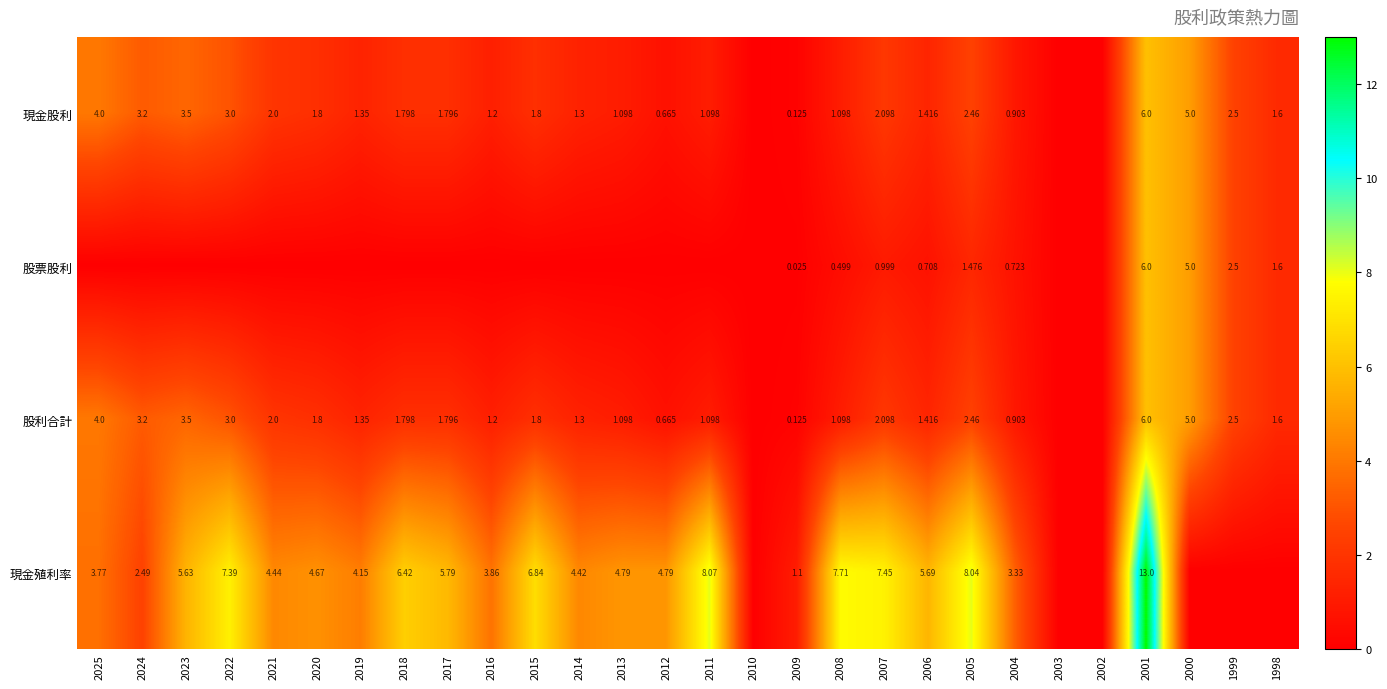

Rank the categories by 現金股利 value from highest to lowest.

2001, 2000, 2025, 2023, 2024, 2022, 1999, 2005, 2007, 2021, 2020, 2015, 2018, 2017, 1998, 2006, 2019, 2014, 2016, 2013, 2011, 2008, 2004, 2012, 2009, 2010, 2003, 2002